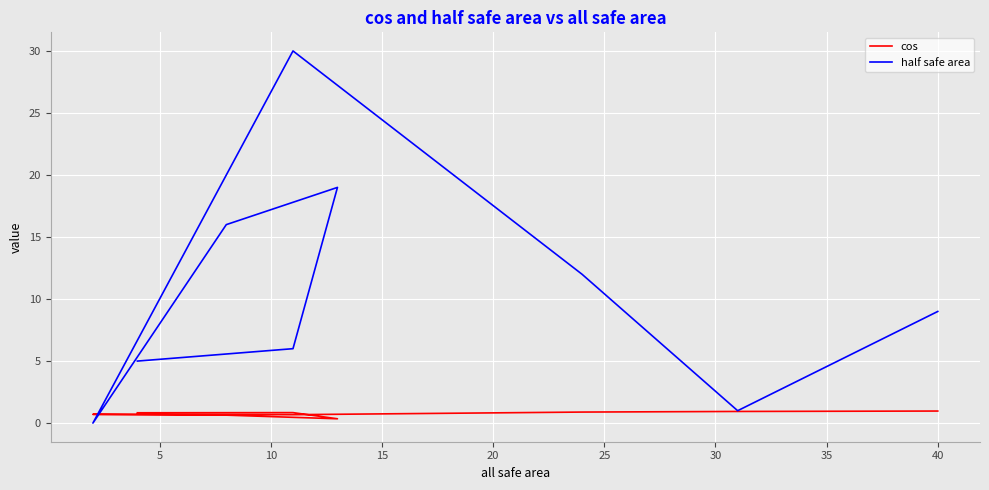

What is the total value across all series at 5?

1.9